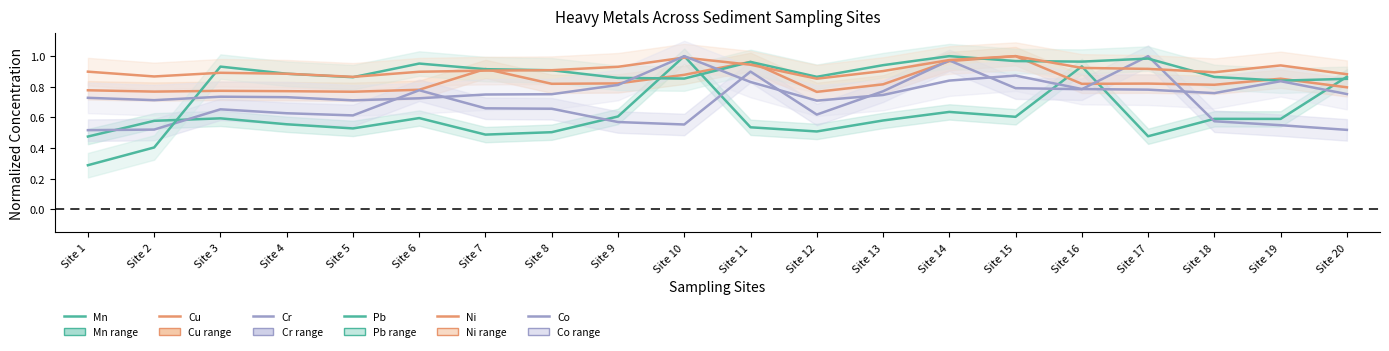

The value of Cr at Site 12 is 0.6. True or false?

True